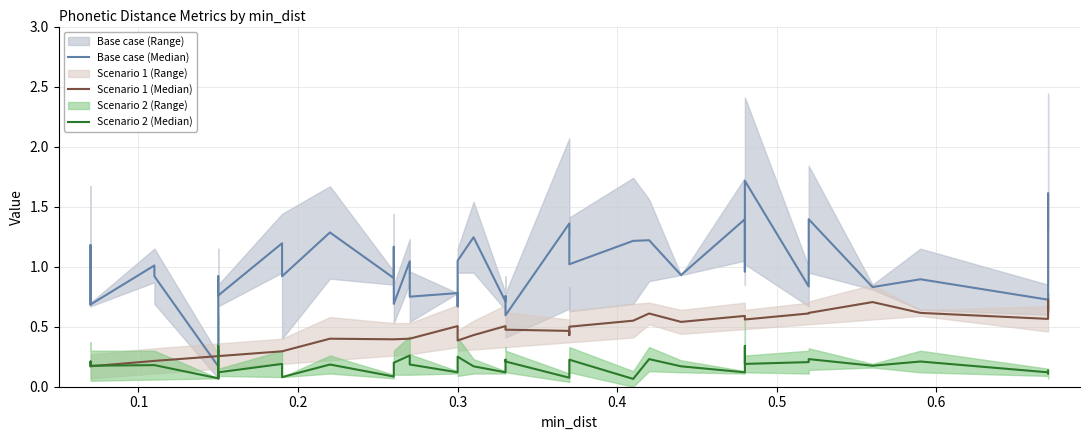

True or false: Scenario 1 (Median) has a value of 0.9 at 0.3.

False